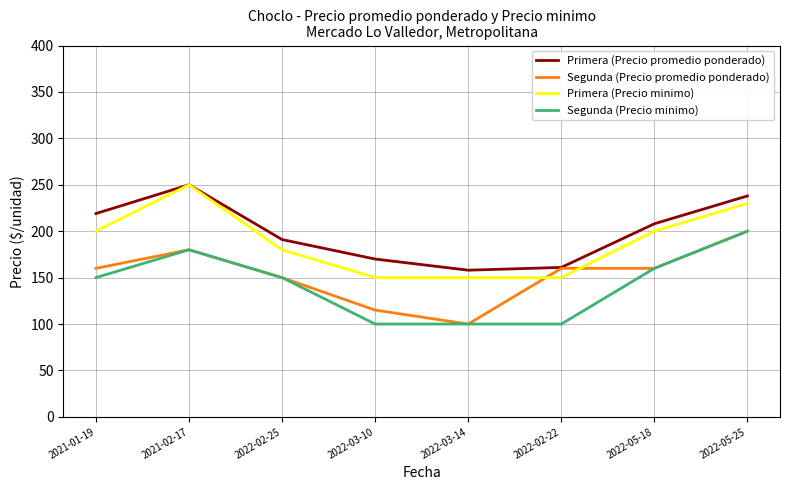

What is the difference between the highest and lowest values at 2022-02-22?

61